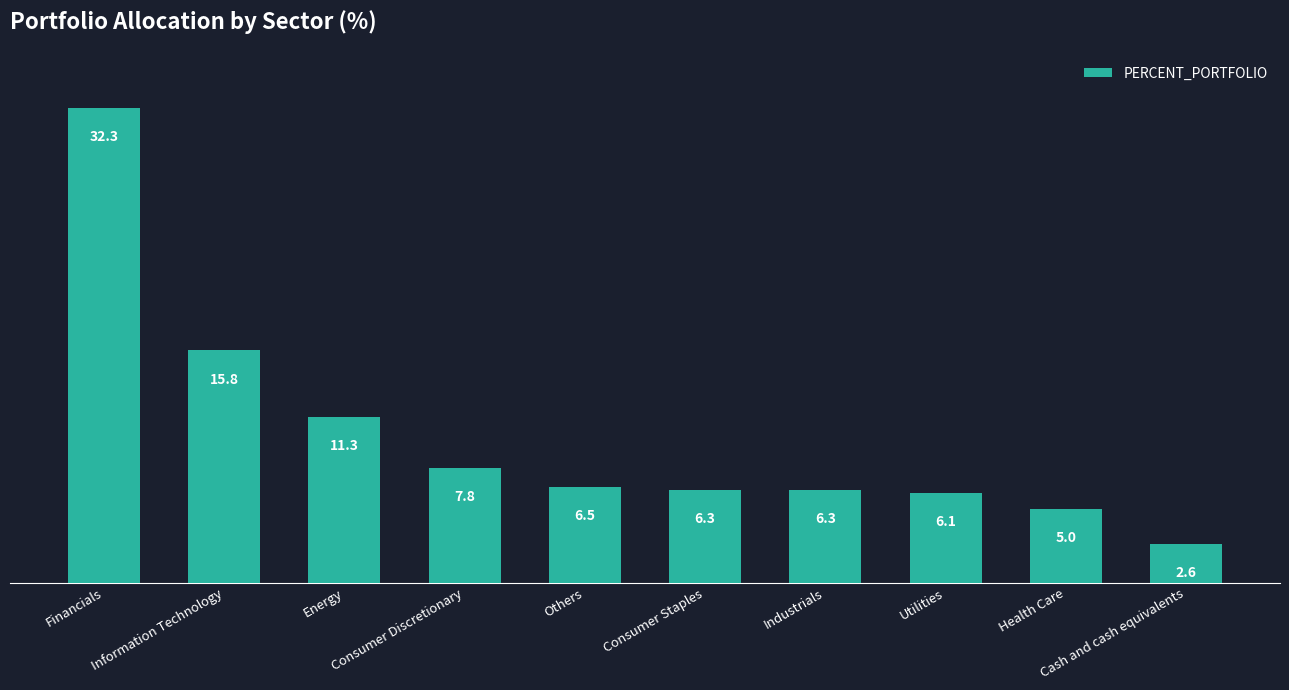

The chart shows a value of 7.8 at Consumer Discretionary. True or false?

True